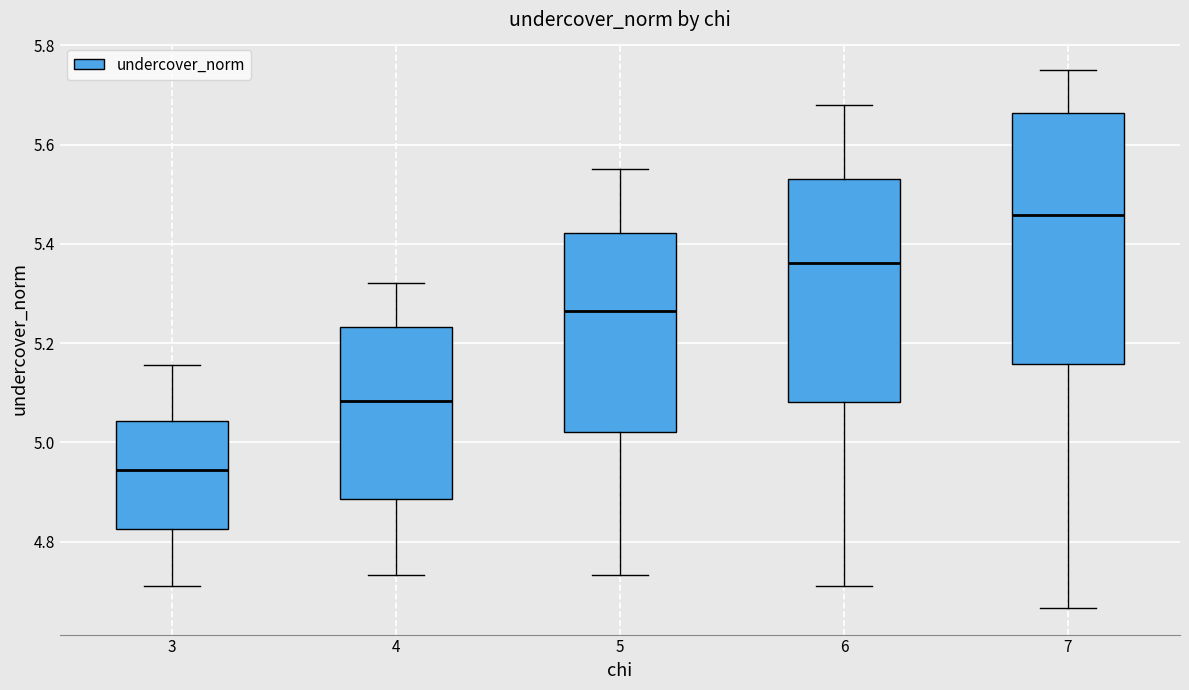

Reading left to right, transcribe this box plot: for each box, give where its median line is, the range the box spans, and where its two whiskers end, as read against the y-axis. The values are not printed on the chart, so give them approximately, as read against the axis.

3: median 4.94, box 4.82 to 5.04, whiskers 4.72 to 5.16
4: median 5.08, box 4.88 to 5.24, whiskers 4.74 to 5.32
5: median 5.26, box 5.02 to 5.42, whiskers 4.74 to 5.56
6: median 5.36, box 5.08 to 5.52, whiskers 4.72 to 5.68
7: median 5.46, box 5.16 to 5.66, whiskers 4.66 to 5.76